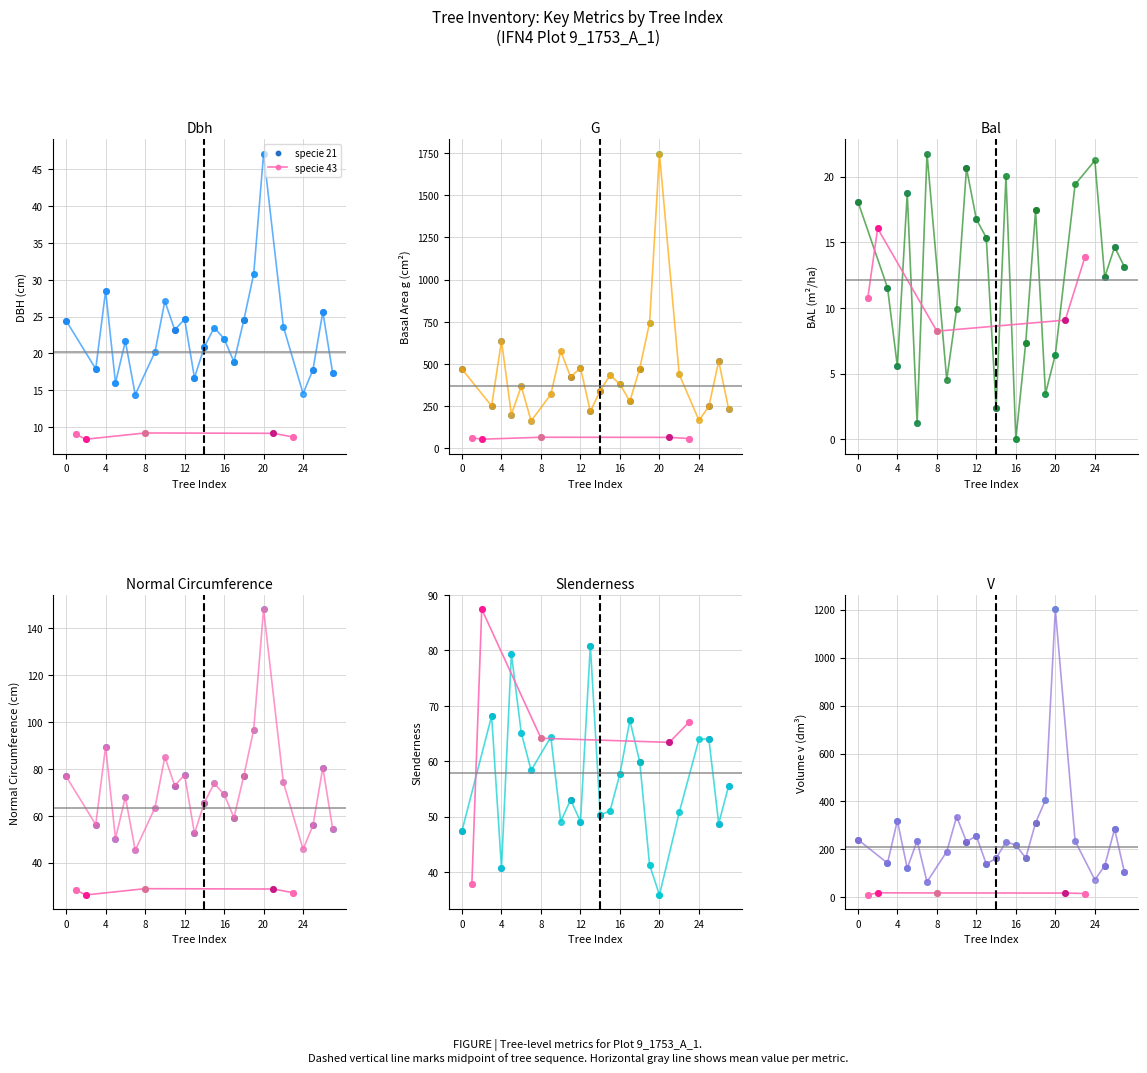

Where is the first local maximum for v?

4